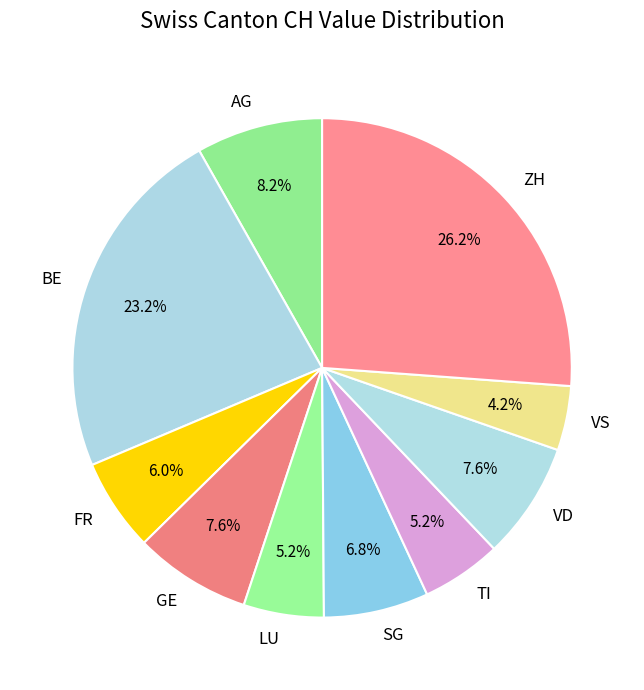

To the nearest percent, what is the difference between the BE and GE slice percentages?

16%